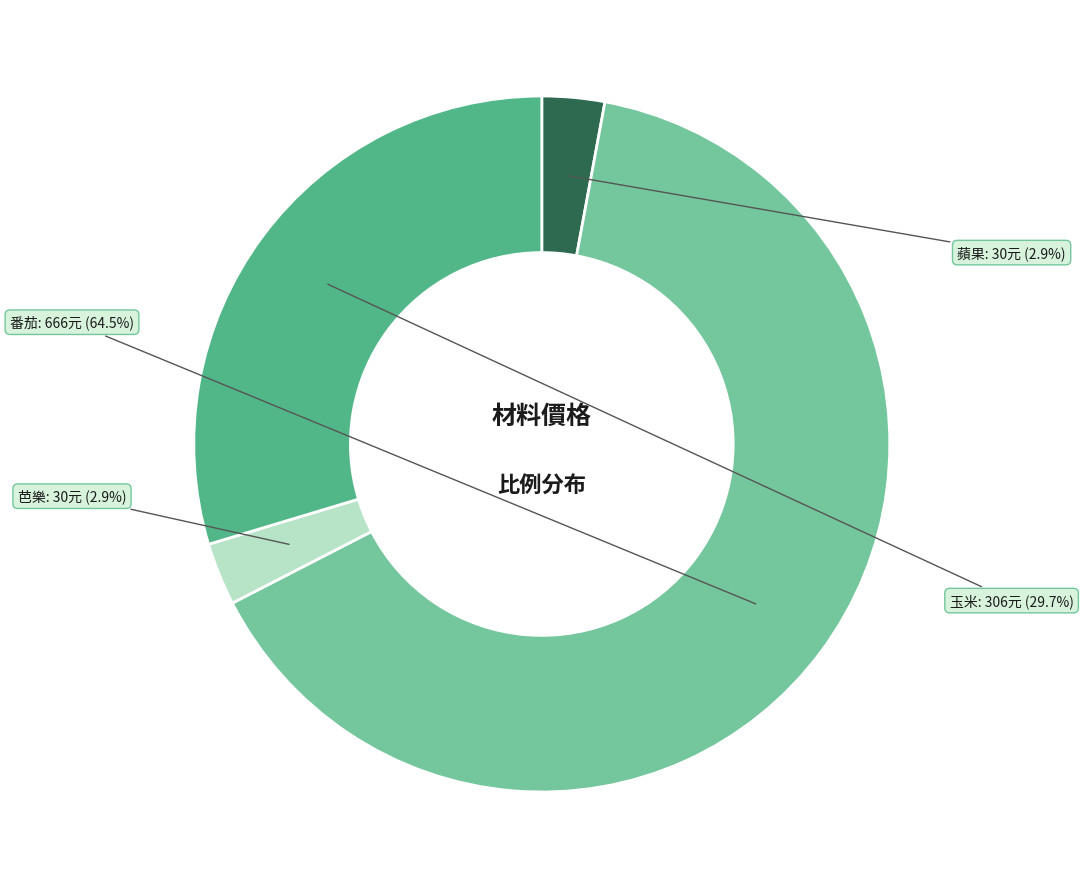

Which slice is the largest?

番茄